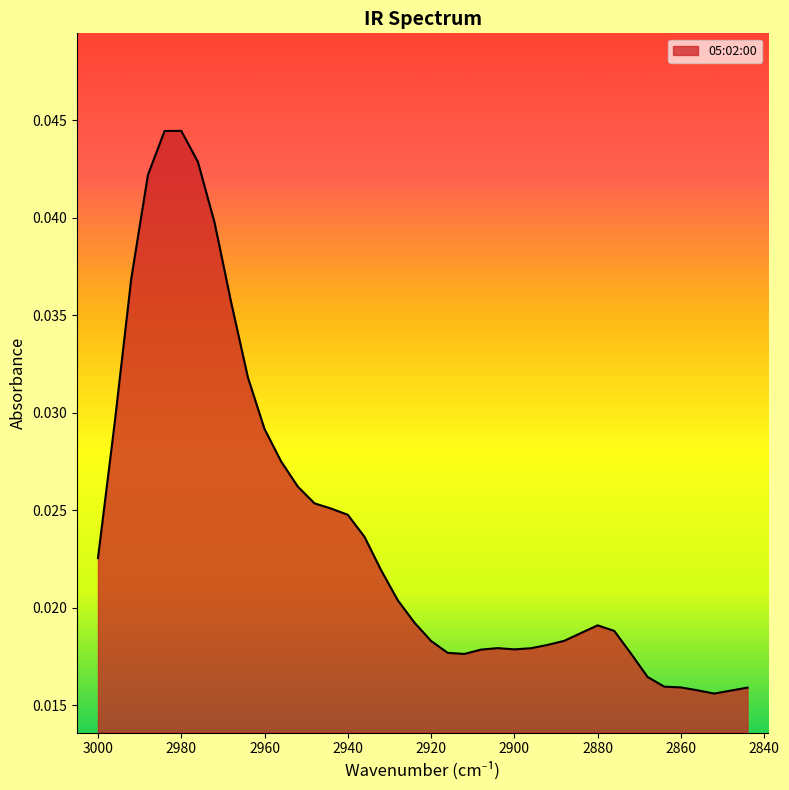

True or false: the data shows 0.0 at 2948.

False